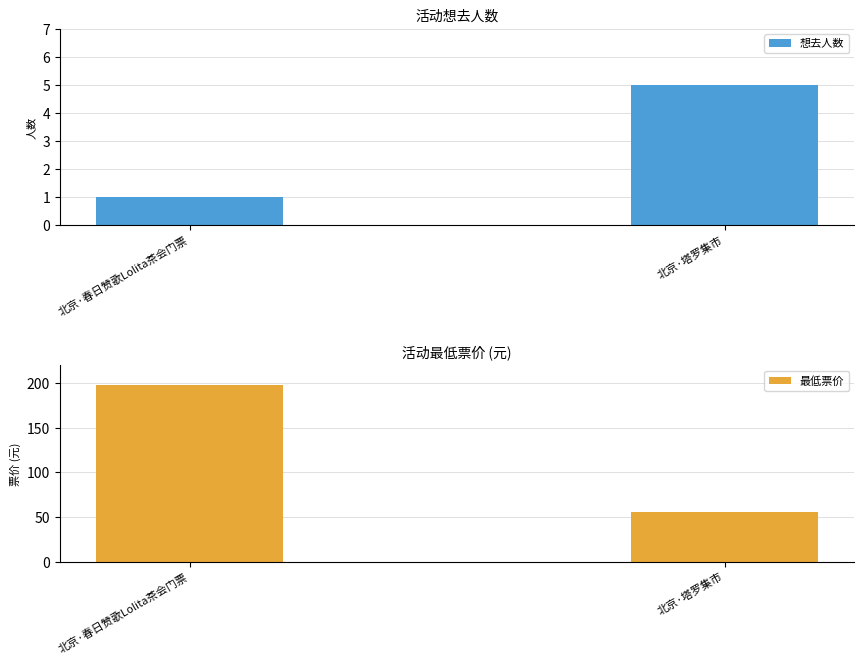

Are the bars horizontal?

No